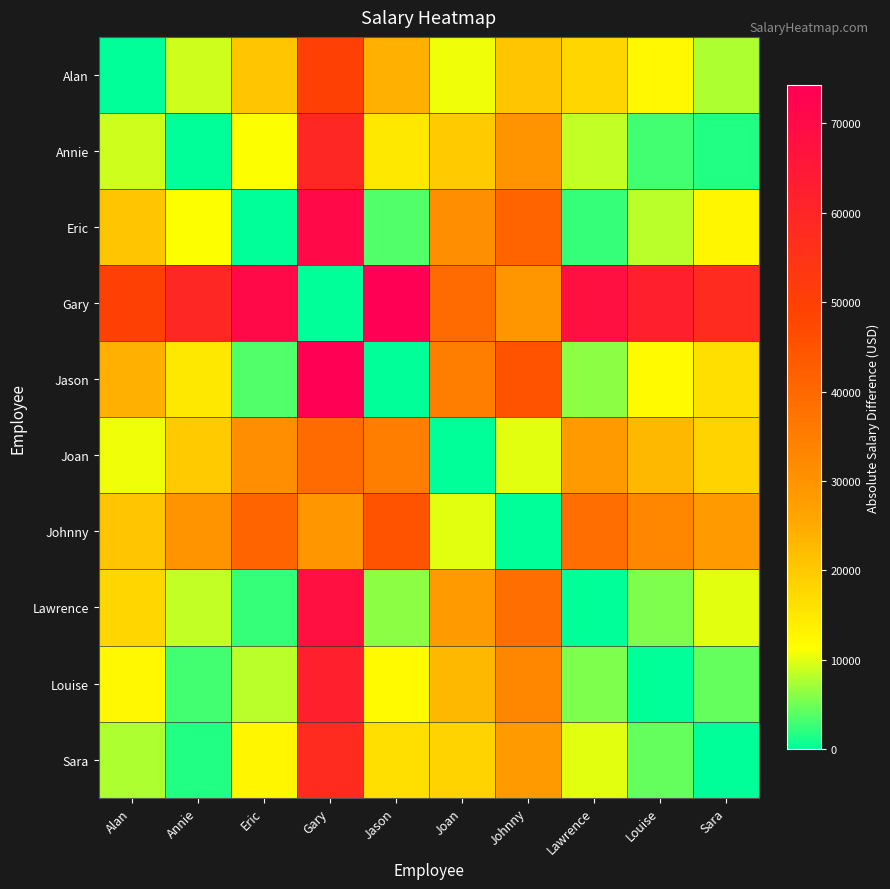

Reading left to right, extract all data points from this chart.

Alan: Alan=0.0	Annie=9243.7	Eric=20423.9	Gary=50054.9	Jason=24191.4	Joan=10661.4	Johnny=20757.0	Lawrence=17894.8	Louise=12188.7	Sara=7789.5
Annie: Alan=9243.7	Annie=0.0	Eric=11180.2	Gary=59298.6	Jason=14947.6	Joan=19905.2	Johnny=30000.7	Lawrence=8651.1	Louise=2944.9	Sara=1454.3
Eric: Alan=20423.9	Annie=11180.2	Eric=0.0	Gary=70478.8	Jason=3767.4	Joan=31085.4	Johnny=41180.9	Lawrence=2529.1	Louise=8235.3	Sara=12634.5
Gary: Alan=50054.9	Annie=59298.6	Eric=70478.8	Gary=0.0	Jason=74246.2	Joan=39393.4	Johnny=29297.9	Lawrence=67949.7	Louise=62243.5	Sara=57844.3
Jason: Alan=24191.4	Annie=14947.6	Eric=3767.4	Gary=74246.2	Jason=0.0	Joan=34852.8	Johnny=44948.3	Lawrence=6296.5	Louise=12002.7	Sara=16401.9
Joan: Alan=10661.4	Annie=19905.2	Eric=31085.4	Gary=39393.4	Jason=34852.8	Joan=0.0	Johnny=10095.5	Lawrence=28556.3	Louise=22850.1	Sara=18450.9
Johnny: Alan=20757.0	Annie=30000.7	Eric=41180.9	Gary=29297.9	Jason=44948.3	Joan=10095.5	Johnny=0.0	Lawrence=38651.8	Louise=32945.6	Sara=28546.4
Lawrence: Alan=17894.8	Annie=8651.1	Eric=2529.1	Gary=67949.7	Jason=6296.5	Joan=28556.3	Johnny=38651.8	Lawrence=0.0	Louise=5706.2	Sara=10105.4
Louise: Alan=12188.7	Annie=2944.9	Eric=8235.3	Gary=62243.5	Jason=12002.7	Joan=22850.1	Johnny=32945.6	Lawrence=5706.2	Louise=0.0	Sara=4399.2
Sara: Alan=7789.5	Annie=1454.3	Eric=12634.5	Gary=57844.3	Jason=16401.9	Joan=18450.9	Johnny=28546.4	Lawrence=10105.4	Louise=4399.2	Sara=0.0